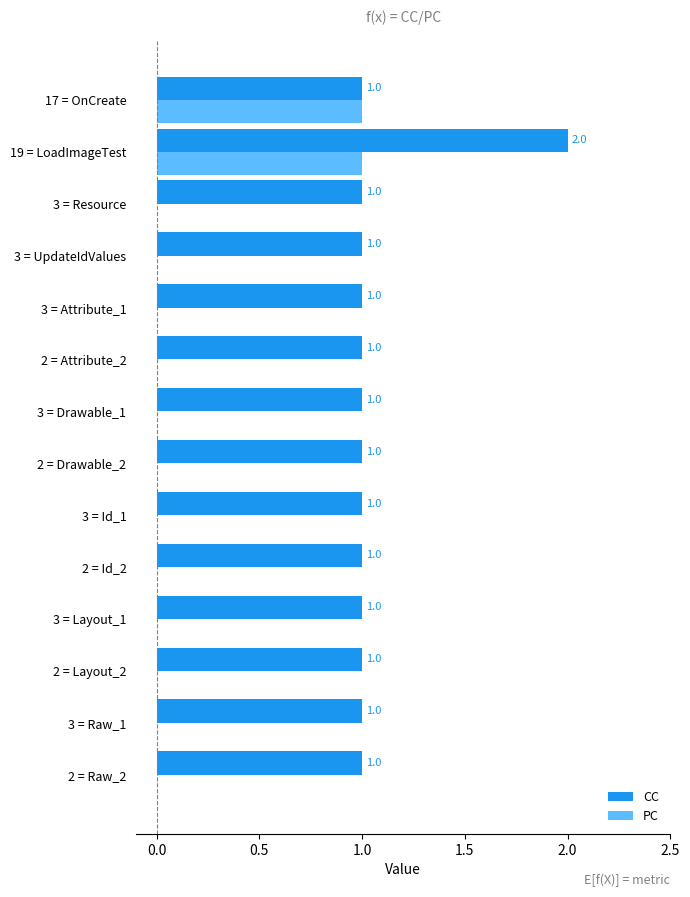

Which series has the largest total across all categories?

CC